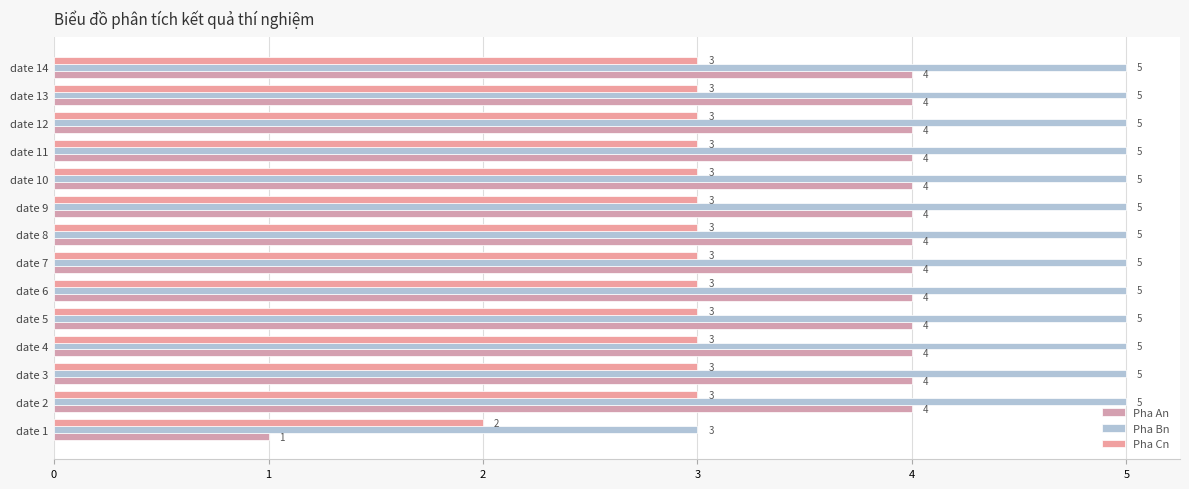

How many distinct data groups are displayed?

3